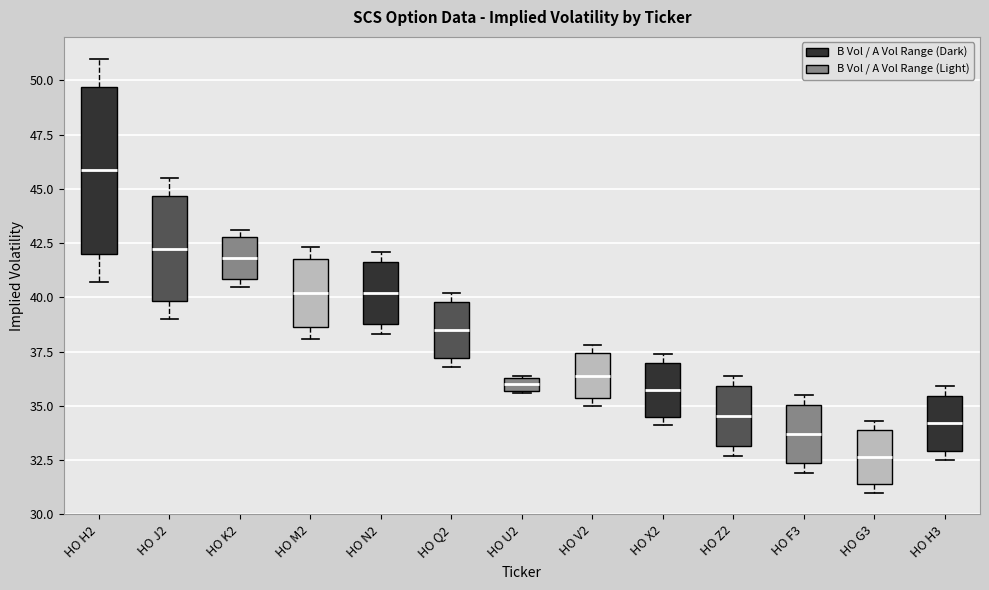

Which box's median line is the lowest?

HO G3